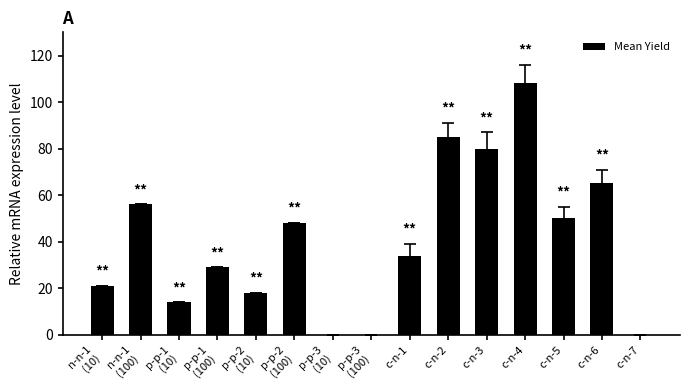

At which label is the value closest to 54?

n-n-1
(100)